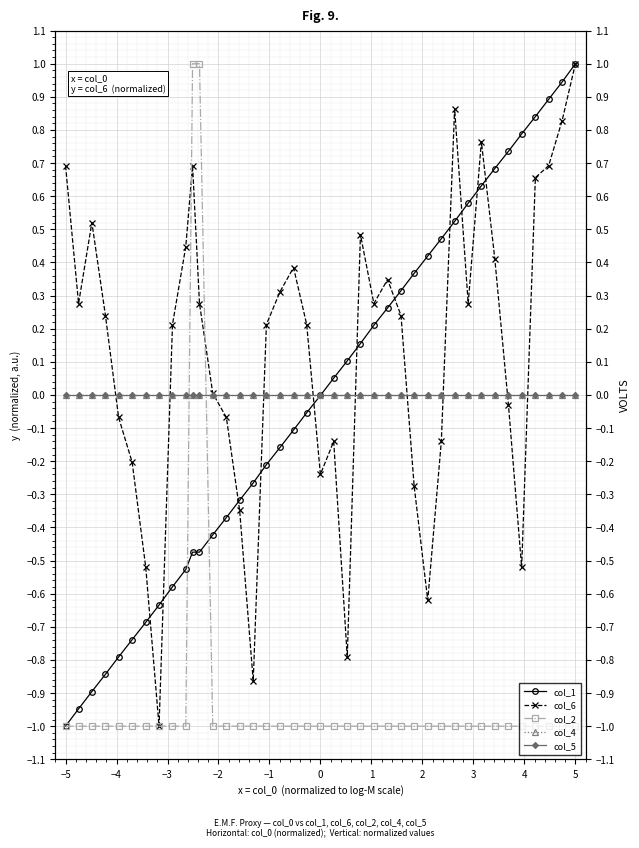

Between −2 and −1, which series saw the biggest shift?

col_6